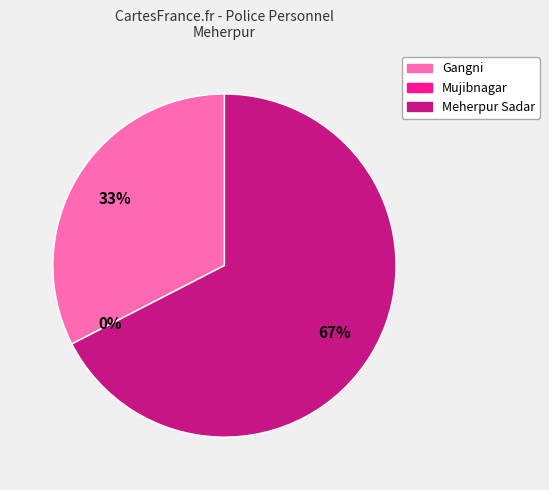

Rank the categories by value from highest to lowest.

Meherpur Sadar, Gangni, Mujibnagar